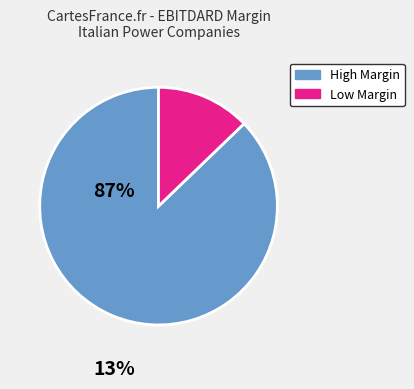

Does any single category account for the majority?

Yes